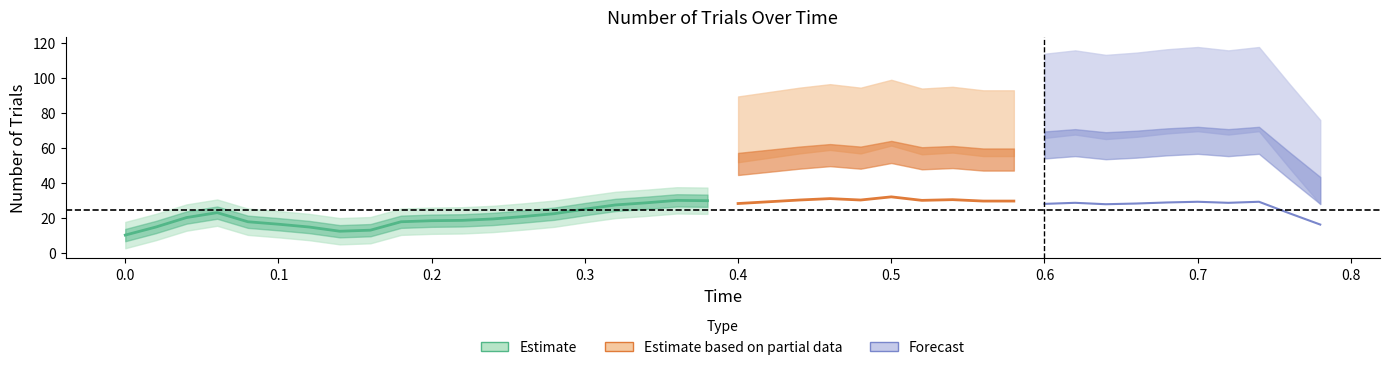

What is the value of the 4th point from the left?

23